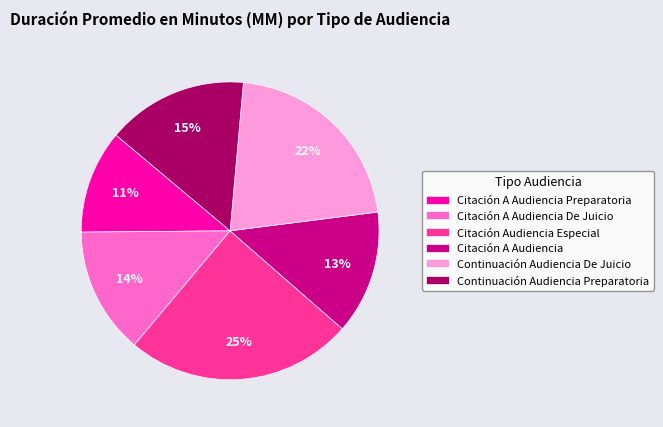

The Citación A Audiencia De Juicio slice represents 14% of the pie. True or false?

True